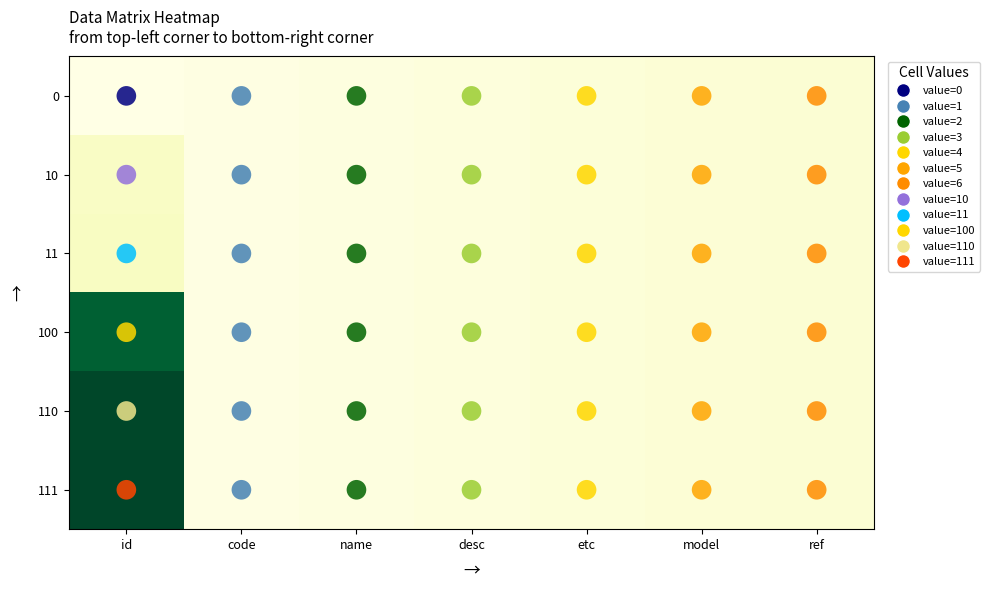

Between id and code, which series saw the biggest shift?

111